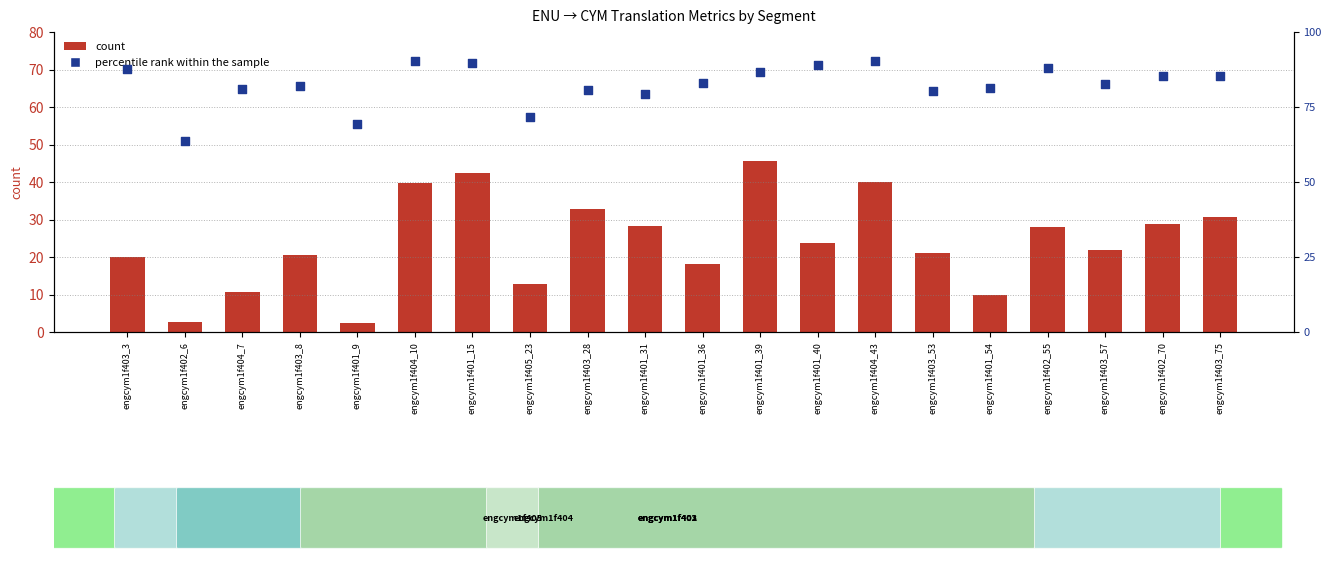

Is the value of percentile rank within the sample at engcym1f402_6 greater than the value of count at engcym1f405_23?

No